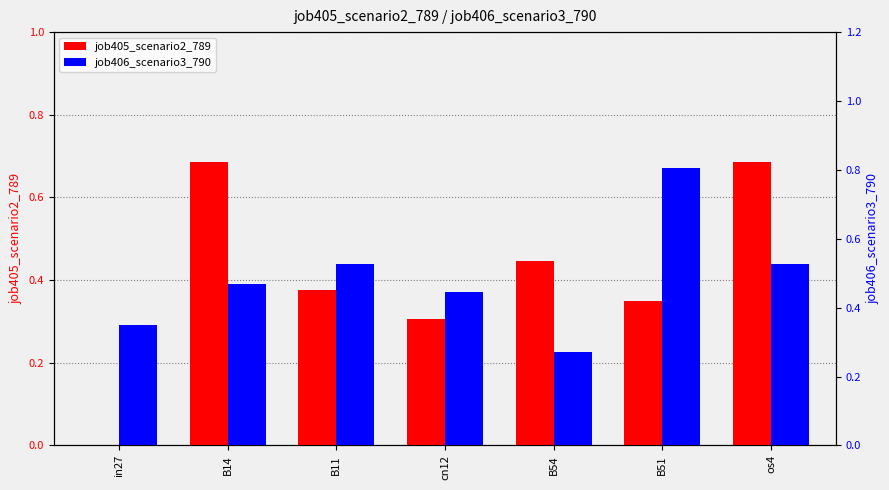

List the series in order of their peak value, highest first.

job406_scenario3_790, job405_scenario2_789